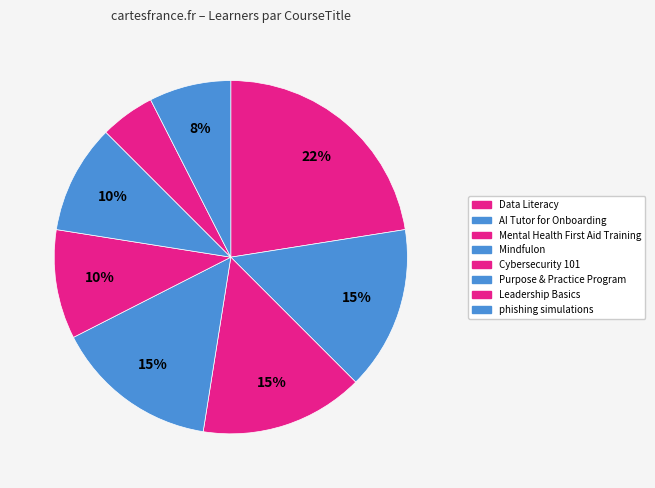

Count the number of slices in the pie.

8